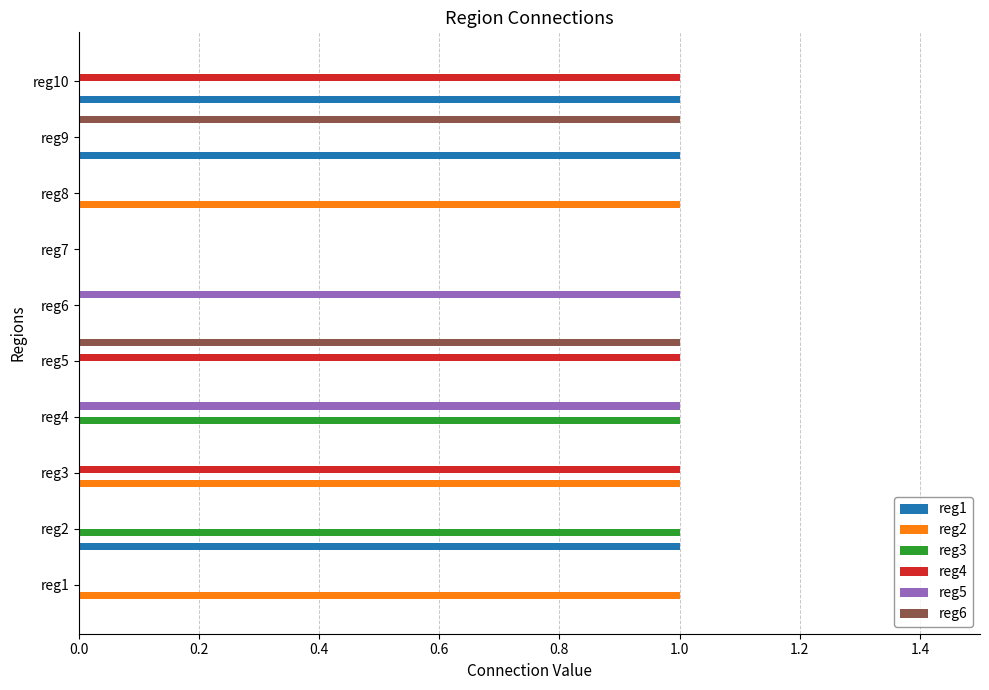

What is the sum of all reg4 values?

3